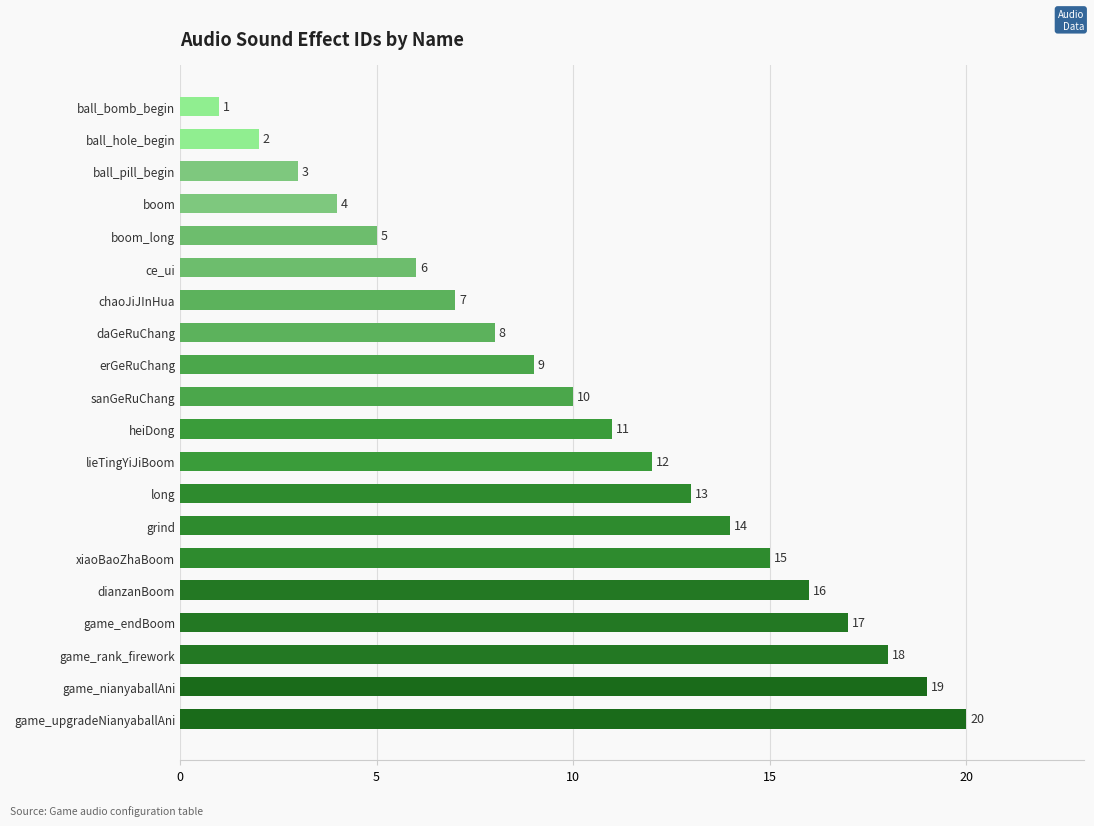

List the labels in order of value, largest first.

game_upgradeNianyaballAni, game_nianyaballAni, game_rank_firework, game_endBoom, dianzanBoom, xiaoBaoZhaBoom, grind, long, lieTingYiJiBoom, heiDong, sanGeRuChang, erGeRuChang, daGeRuChang, chaoJiJInHua, ce_ui, boom_long, boom, ball_pill_begin, ball_hole_begin, ball_bomb_begin